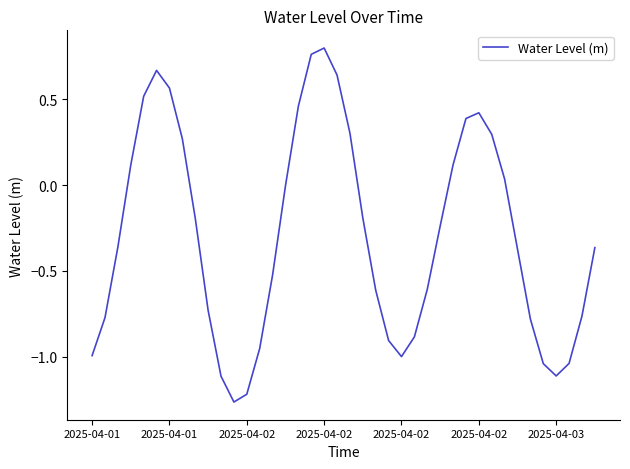

What is the difference between the maximum and minimum values?

2.1